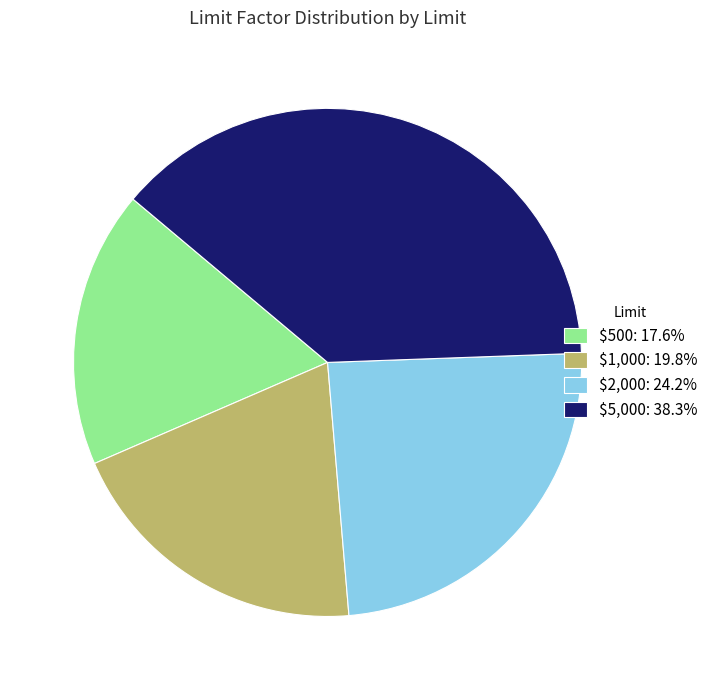

Which category has the smallest portion of the pie?

$500